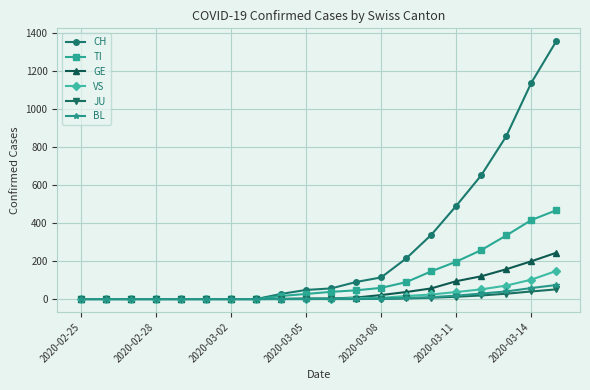

What is the maximum value shown in the chart?

1359